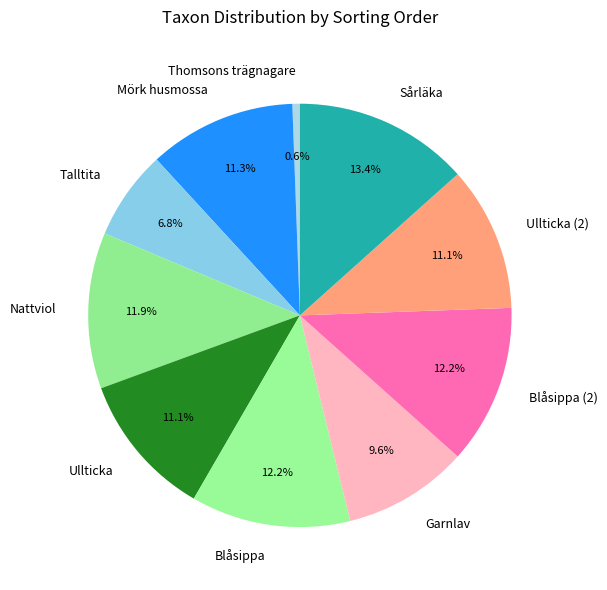

Approximately how many times larger is the value at Garnlav compared to Ullticka (2)?

0.9